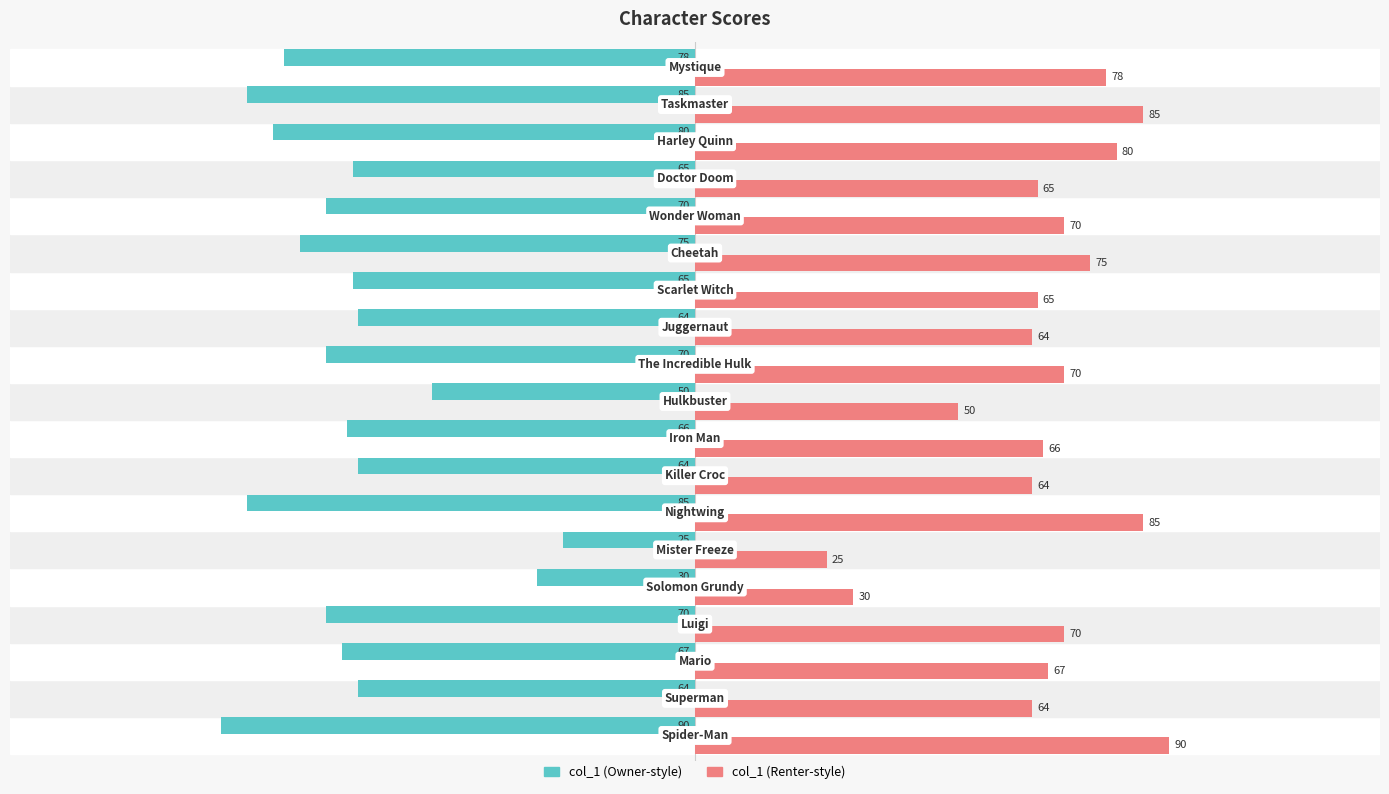

What is the minimum value shown in the chart?

-90